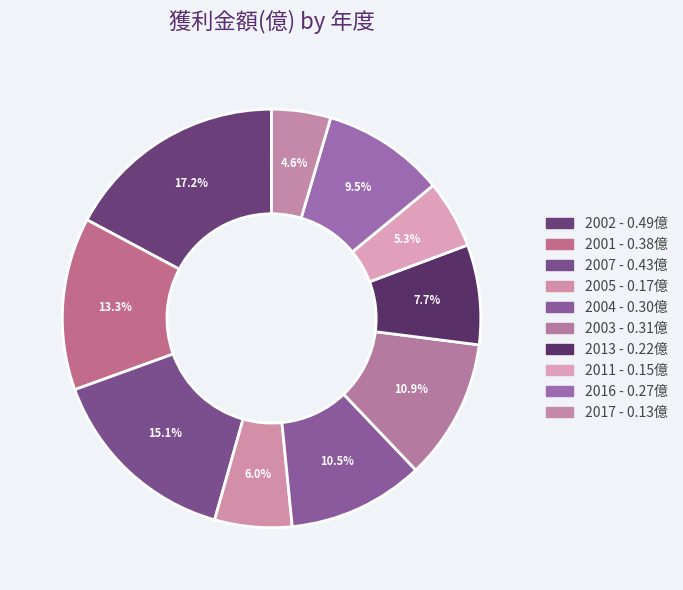

What portion of the pie excludes 2005?

94.0%